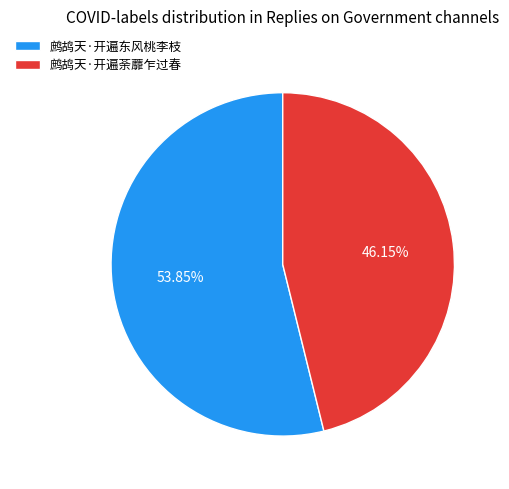

Is 鹧鸪天·开遍荼蘼乍过春 the majority of the pie?

No